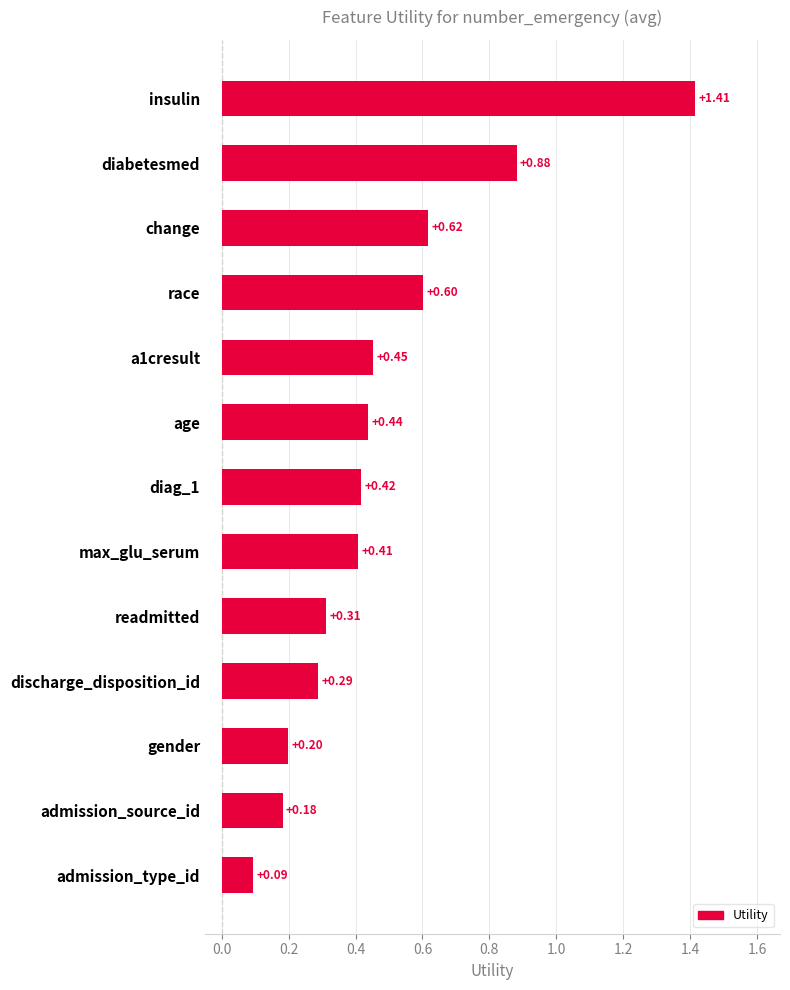

Rank the categories by value from lowest to highest.

admission_type_id, admission_source_id, gender, discharge_disposition_id, readmitted, max_glu_serum, diag_1, age, a1cresult, race, change, diabetesmed, insulin